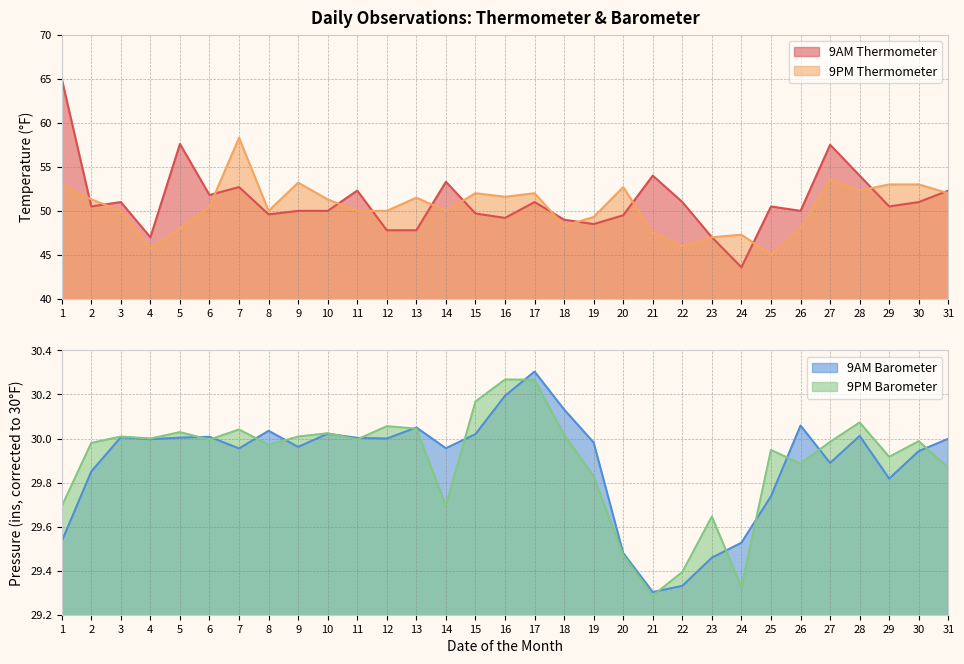

What is the difference between the highest and lowest values at 12?

20.0